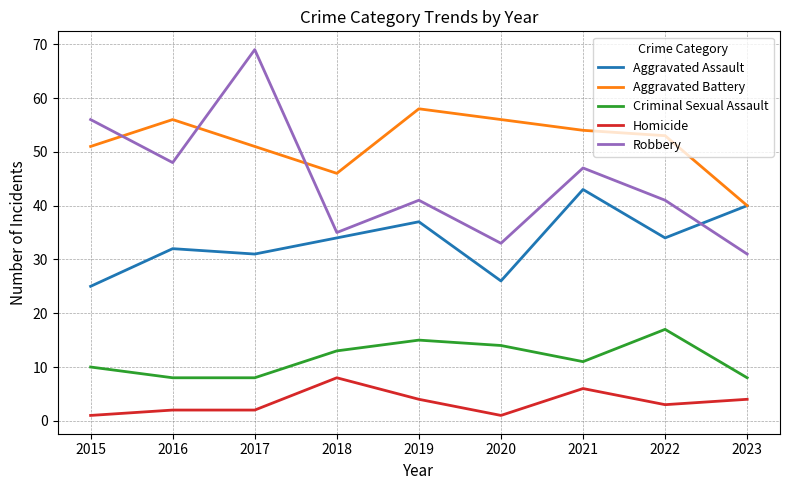

Which label corresponds to the largest value in the chart?

2017